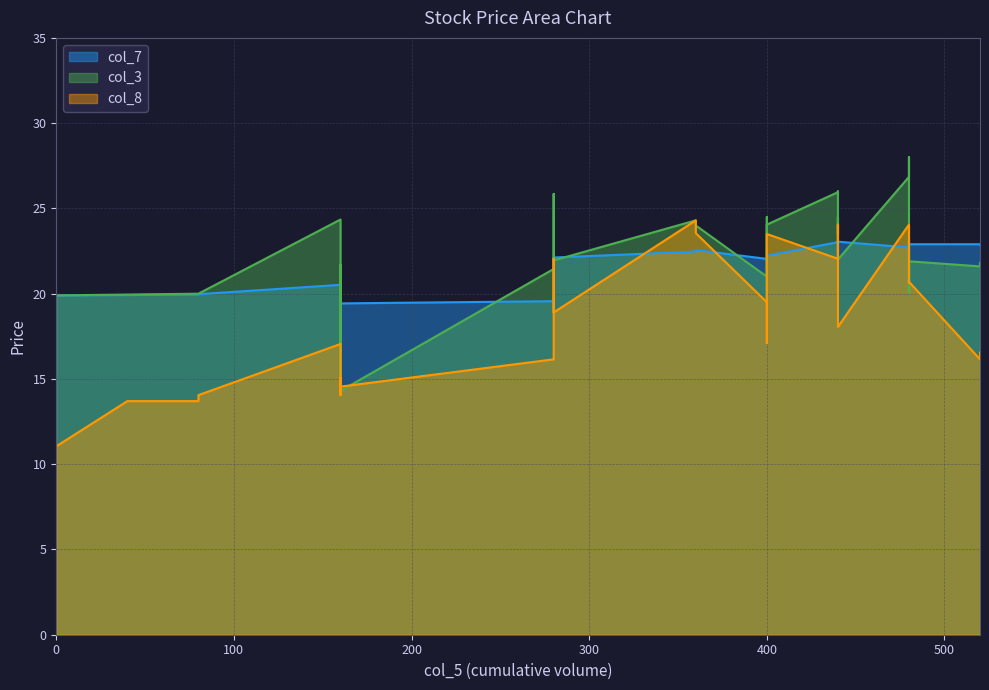

Where do col_7 and col_3 first cross each other?

160 and 160